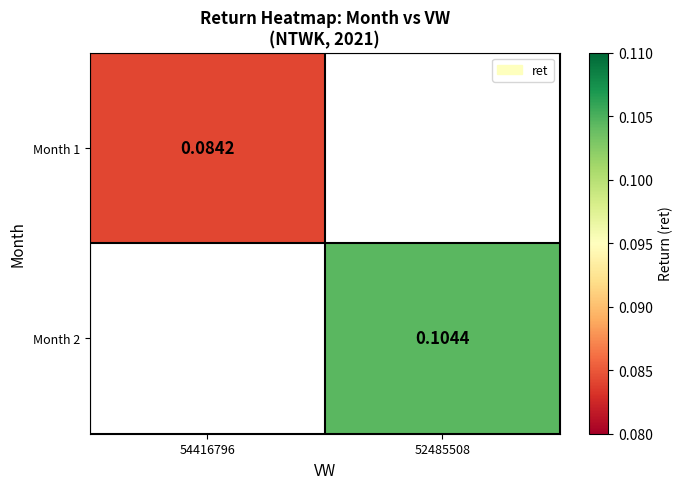

Which series has the largest range (max minus min)?

Month 1